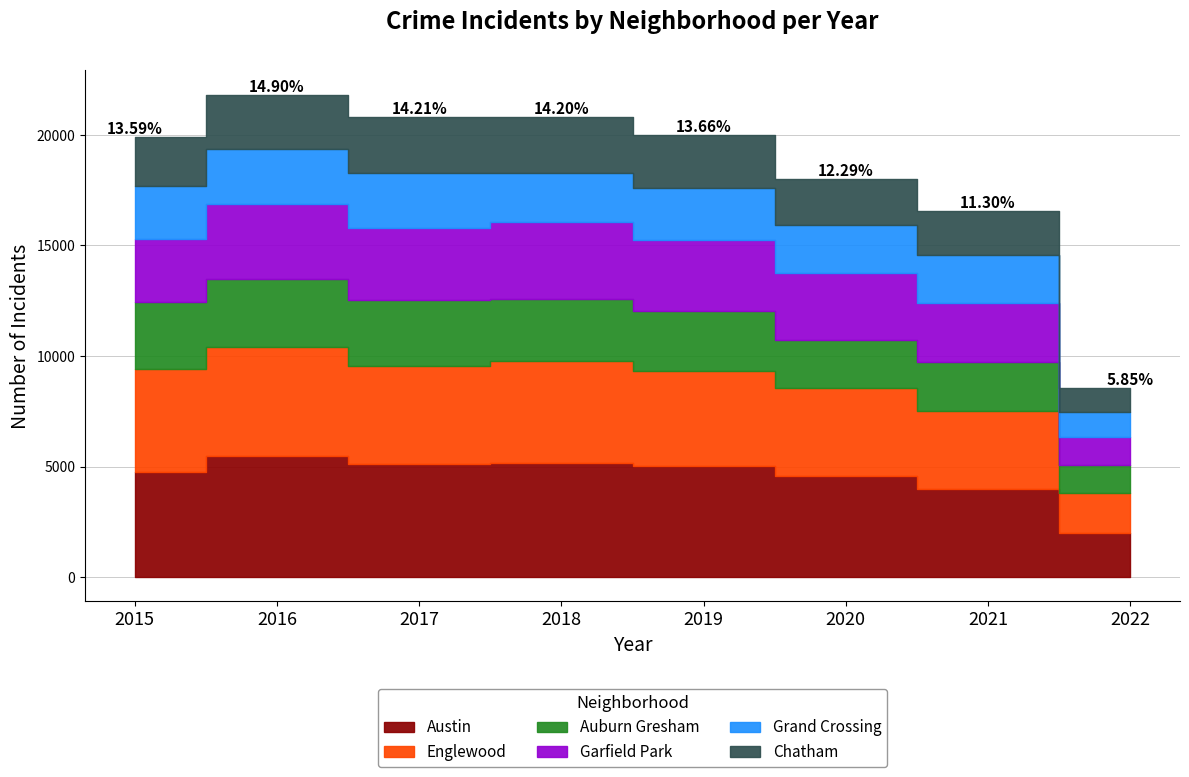

How many values in the Auburn Gresham series exceed 2787?

3